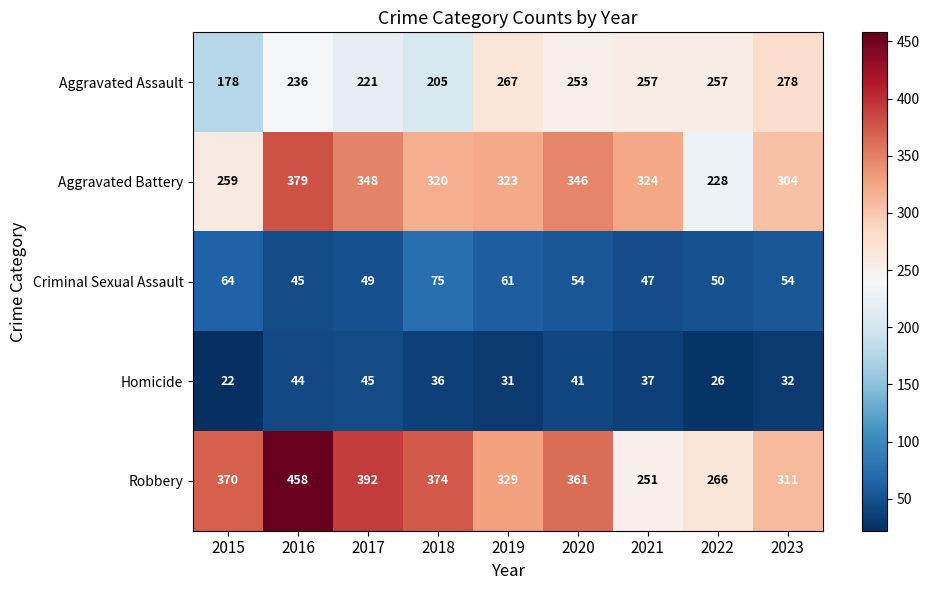

What is the average value of the Homicide series?

35